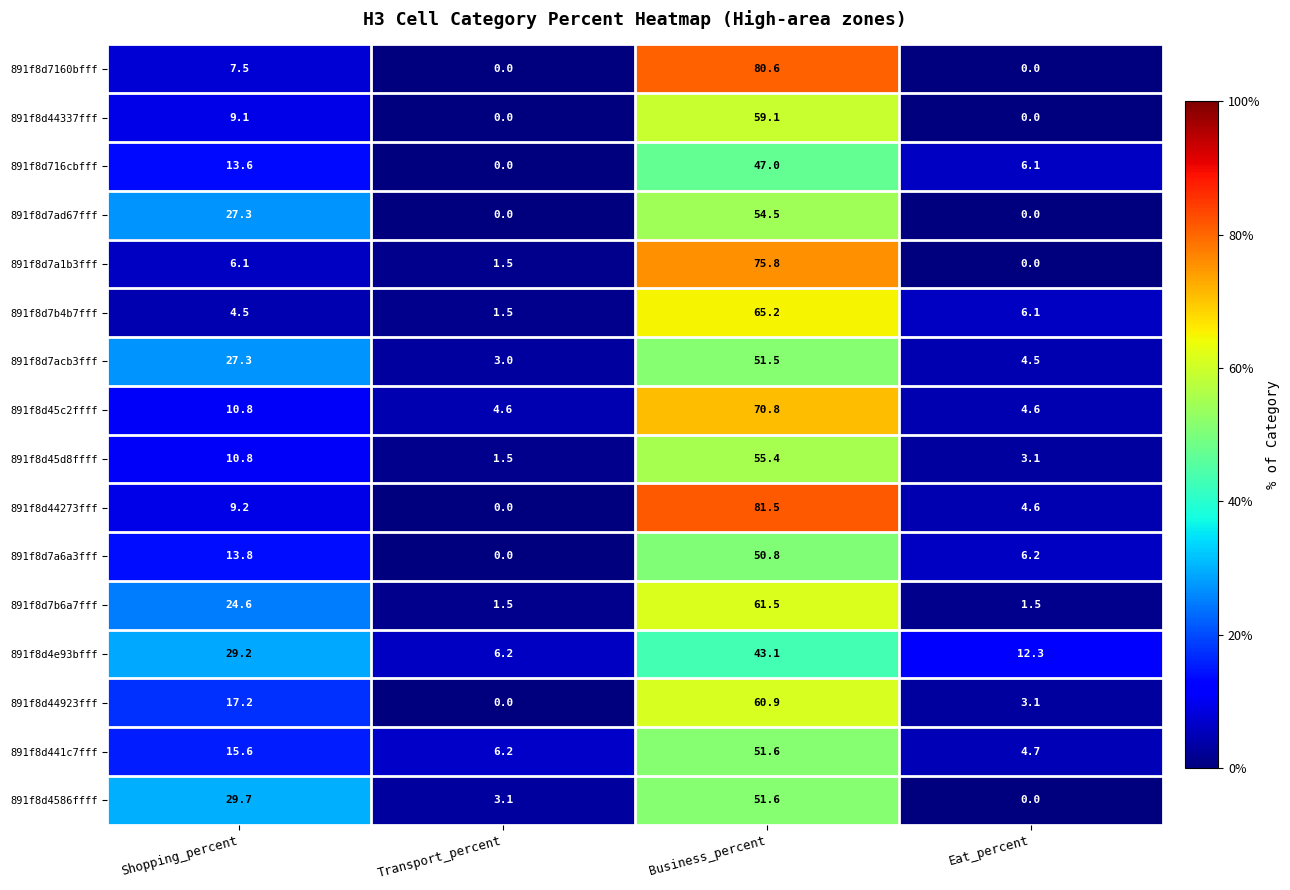

What is the sum of the 891f8d4e93bfff values at Shopping_percent and Transport_percent?

35.4